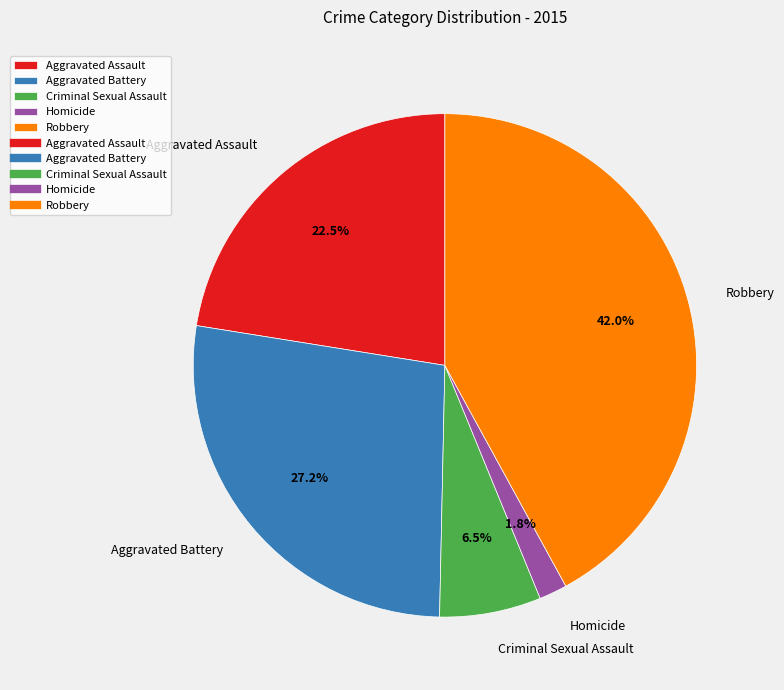

How many slices are in this pie chart?

5